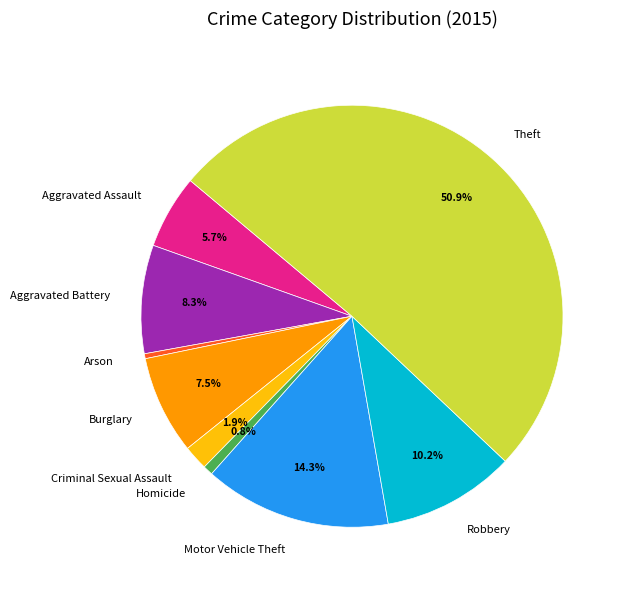

What is the largest slice in the pie chart?

Theft